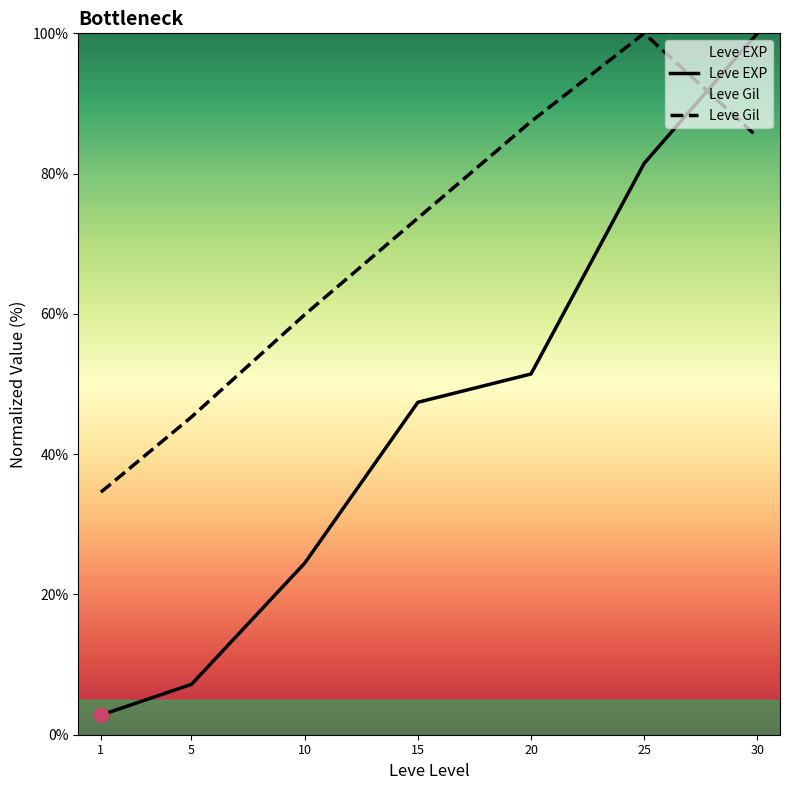

Reading right to left, list all the values displayed in this chart.

Leve EXP: 30=100.0	25=81.5	20=51.4	15=47.4	10=24.5	5=7.2	1=2.8
Leve Gil: 30=85.2	25=100.0	20=87.4	15=73.7	10=59.9	5=45.3	1=34.6